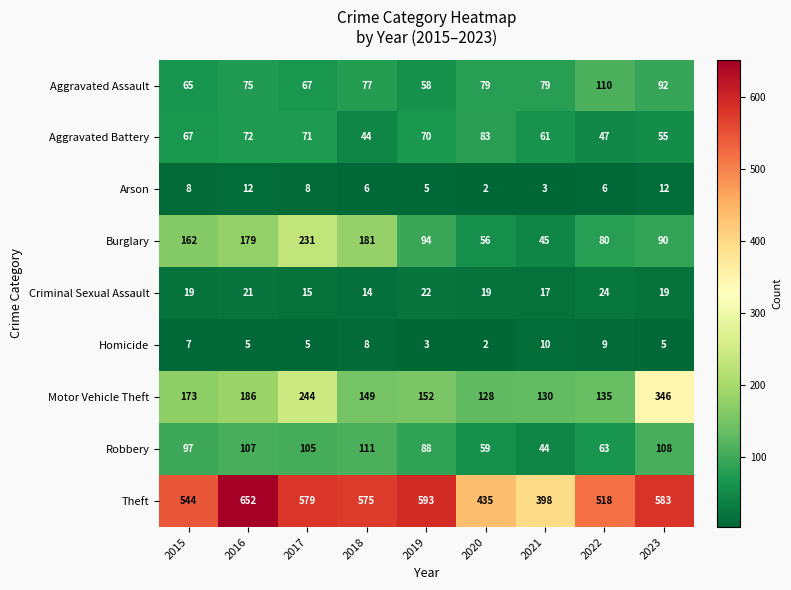

What is the greatest value displayed?

652